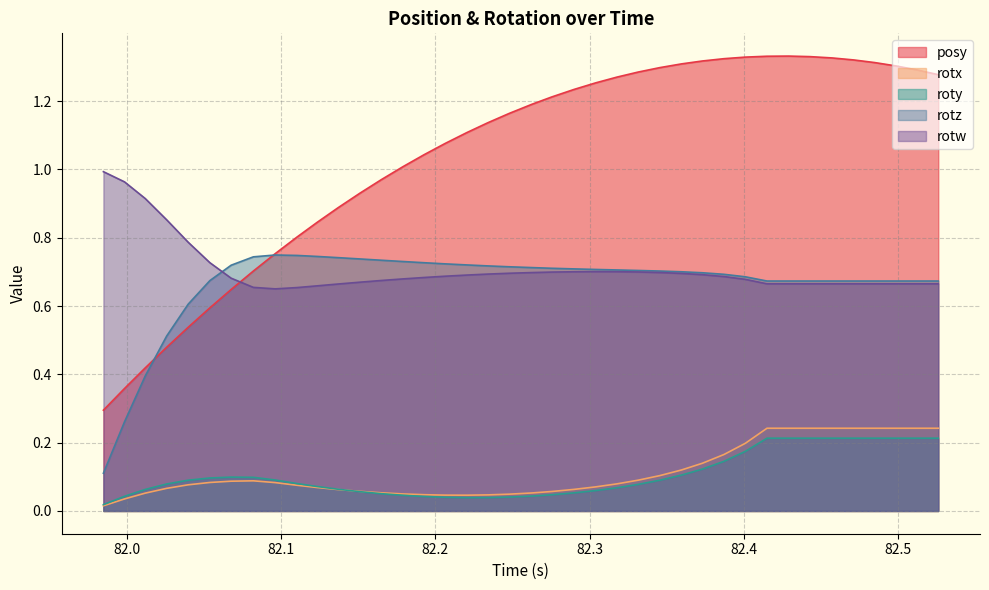

True or false: roty and rotz cross at least once.

False